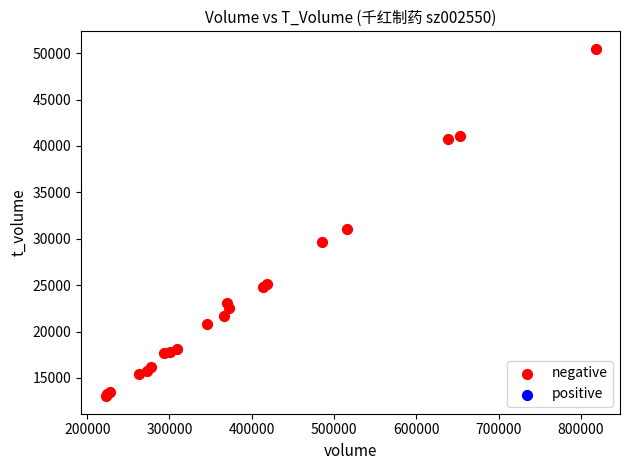

What Y value in the scatter plot is closest to 31752?

31100